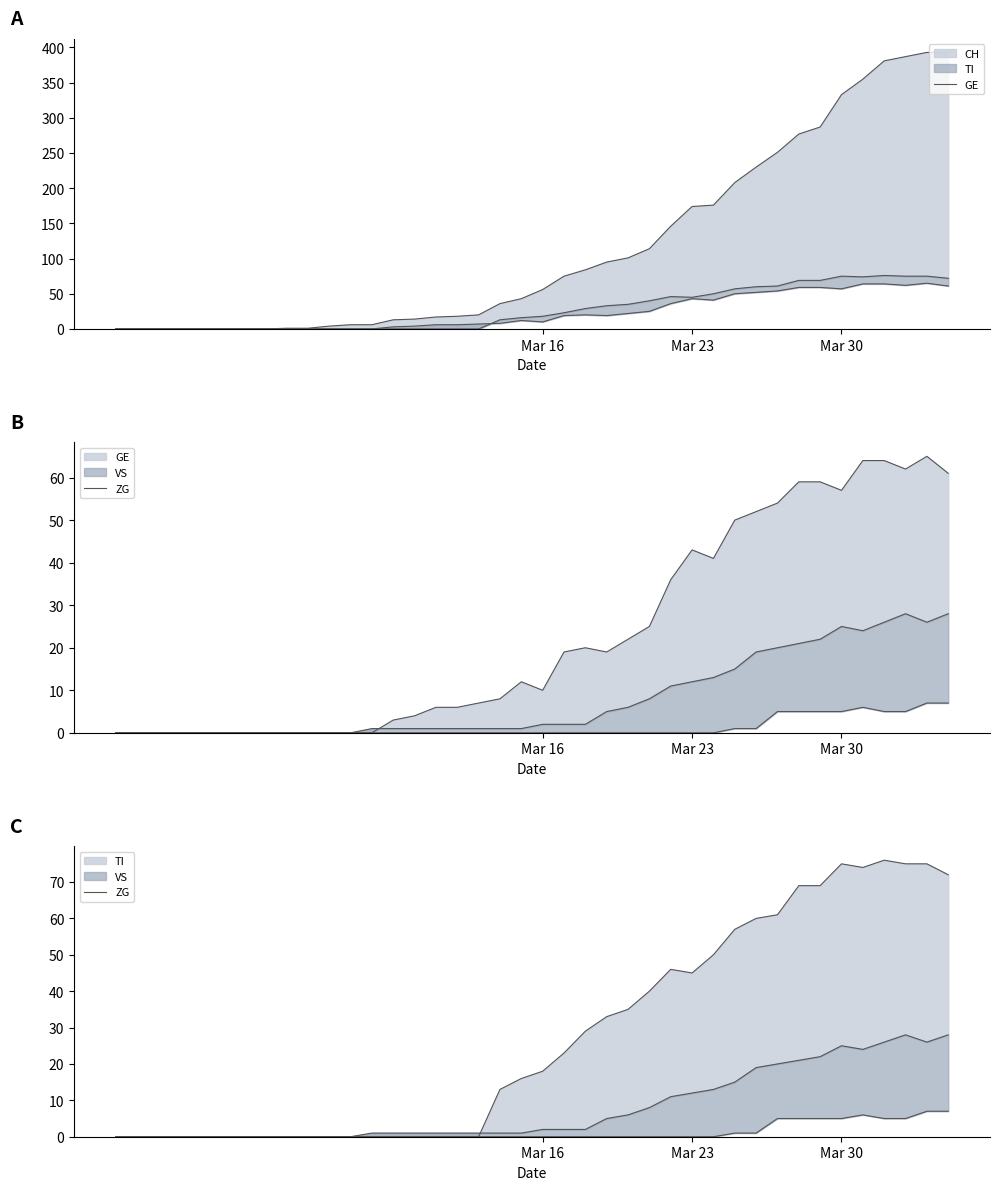

What is the maximum value for ZG?

7